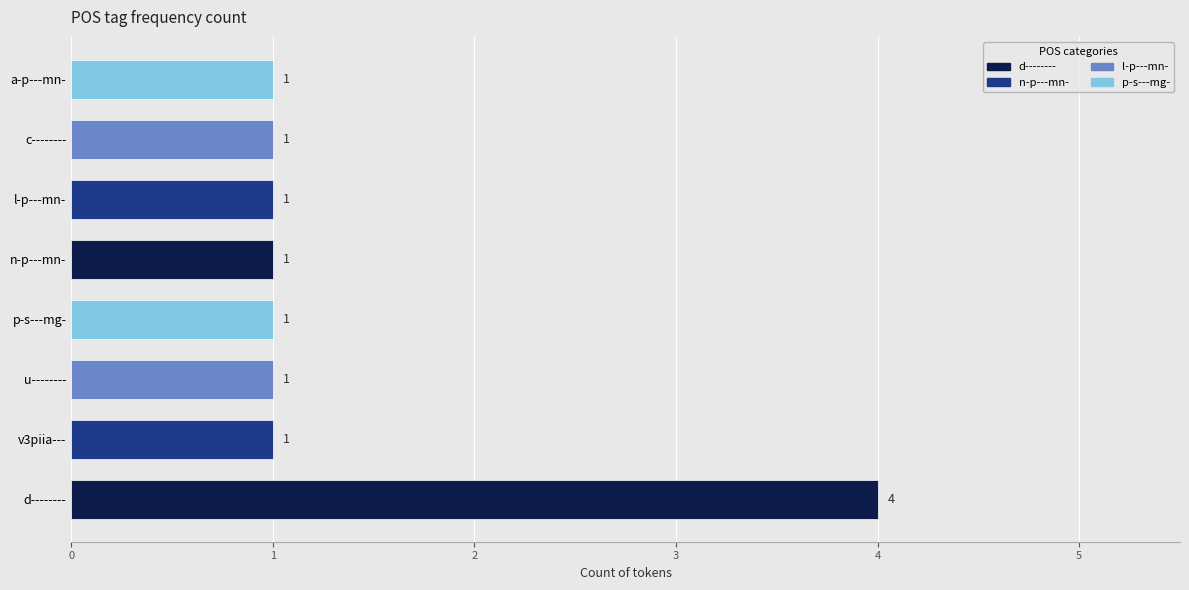

Reading bottom to top, what are all the values shown in this chart?

4	1	1	1	1	1	1	1